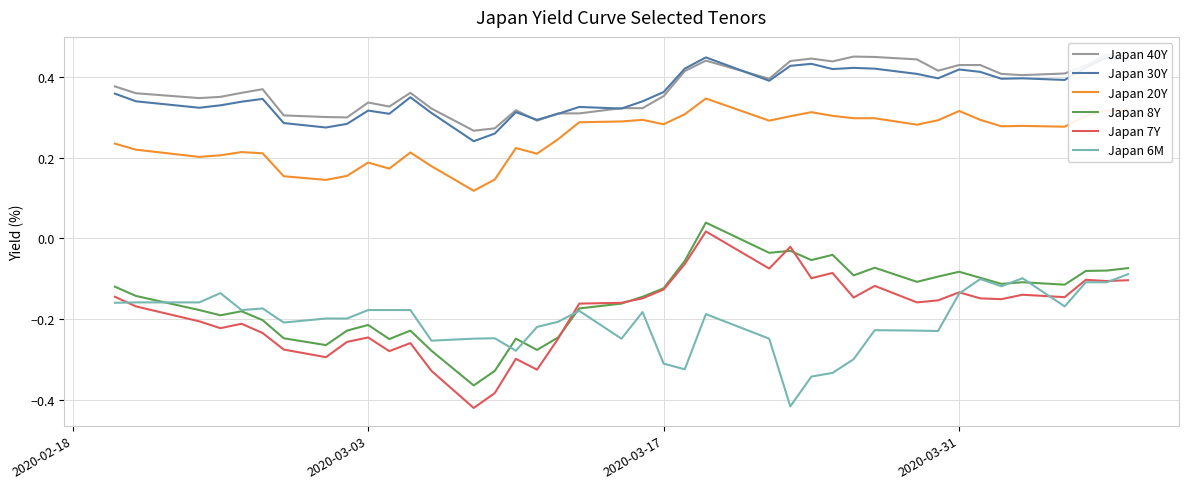

Reading left to right, extract all data points from this chart.

Japan 40Y: 0.4	0.4	0.3	0.4	0.4	0.4	0.3	0.3	0.3	0.3	0.3	0.4	0.3	0.3	0.3	0.3	0.3	0.3	0.3	0.3	0.3	0.4	0.4	0.4	0.4	0.4	0.4	0.4	0.5	0.5	0.4	0.4	0.4	0.4	0.4	0.4	0.4	0.4	0.5	0.5
Japan 30Y: 0.4	0.3	0.3	0.3	0.3	0.3	0.3	0.3	0.3	0.3	0.3	0.3	0.3	0.2	0.3	0.3	0.3	0.3	0.3	0.3	0.3	0.4	0.4	0.4	0.4	0.4	0.4	0.4	0.4	0.4	0.4	0.4	0.4	0.4	0.4	0.4	0.4	0.4	0.4	0.4
Japan 20Y: 0.2	0.2	0.2	0.2	0.2	0.2	0.2	0.1	0.2	0.2	0.2	0.2	0.2	0.1	0.1	0.2	0.2	0.2	0.3	0.3	0.3	0.3	0.3	0.3	0.3	0.3	0.3	0.3	0.3	0.3	0.3	0.3	0.3	0.3	0.3	0.3	0.3	0.3	0.3	0.3
Japan 8Y: -0.1	-0.1	-0.2	-0.2	-0.2	-0.2	-0.2	-0.3	-0.2	-0.2	-0.2	-0.2	-0.3	-0.4	-0.3	-0.2	-0.3	-0.2	-0.2	-0.2	-0.1	-0.1	-0.1	0.0	-0.0	-0.0	-0.1	-0.0	-0.1	-0.1	-0.1	-0.1	-0.1	-0.1	-0.1	-0.1	-0.1	-0.1	-0.1	-0.1
Japan 7Y: -0.1	-0.2	-0.2	-0.2	-0.2	-0.2	-0.3	-0.3	-0.3	-0.2	-0.3	-0.3	-0.3	-0.4	-0.4	-0.3	-0.3	-0.2	-0.2	-0.2	-0.1	-0.1	-0.1	0.0	-0.1	-0.0	-0.1	-0.1	-0.1	-0.1	-0.2	-0.2	-0.1	-0.1	-0.2	-0.1	-0.1	-0.1	-0.1	-0.1
Japan 6M: -0.2	-0.2	-0.2	-0.1	-0.2	-0.2	-0.2	-0.2	-0.2	-0.2	-0.2	-0.2	-0.3	-0.2	-0.2	-0.3	-0.2	-0.2	-0.2	-0.2	-0.2	-0.3	-0.3	-0.2	-0.2	-0.4	-0.3	-0.3	-0.3	-0.2	-0.2	-0.2	-0.1	-0.1	-0.1	-0.1	-0.2	-0.1	-0.1	-0.1